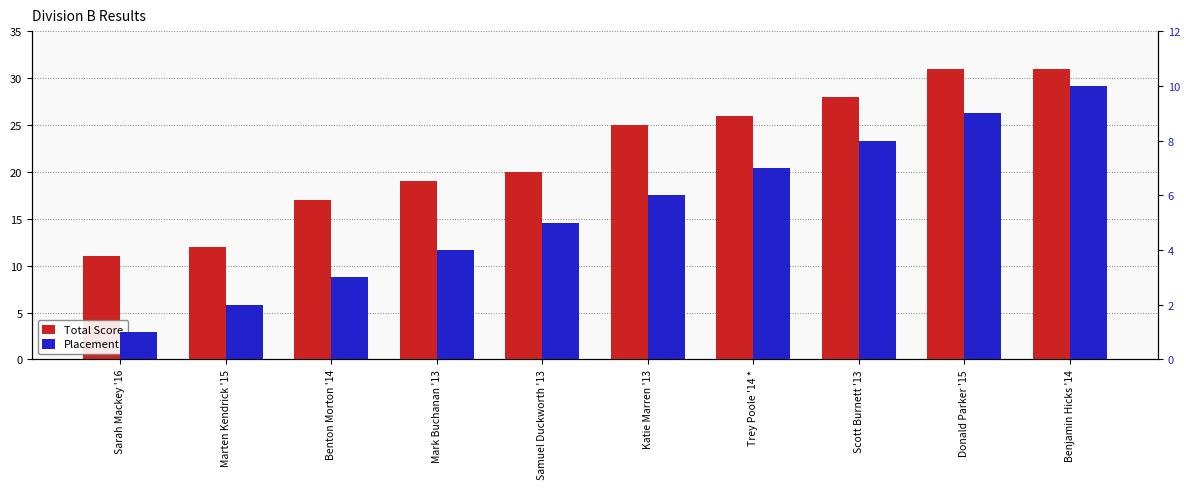

Between Donald Parker '15 and Samuel Duckworth '13, which is larger?

Donald Parker '15